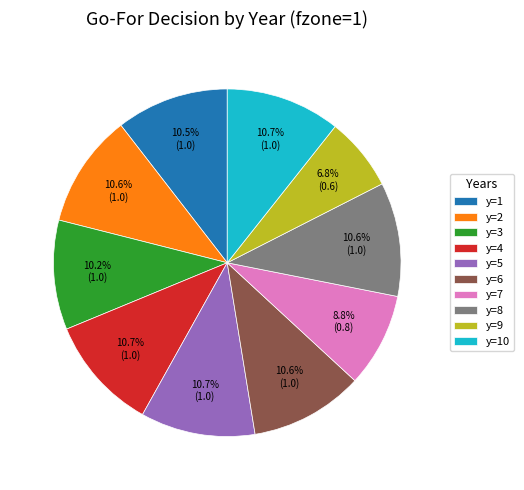

Is y=3 the majority of the pie?

No